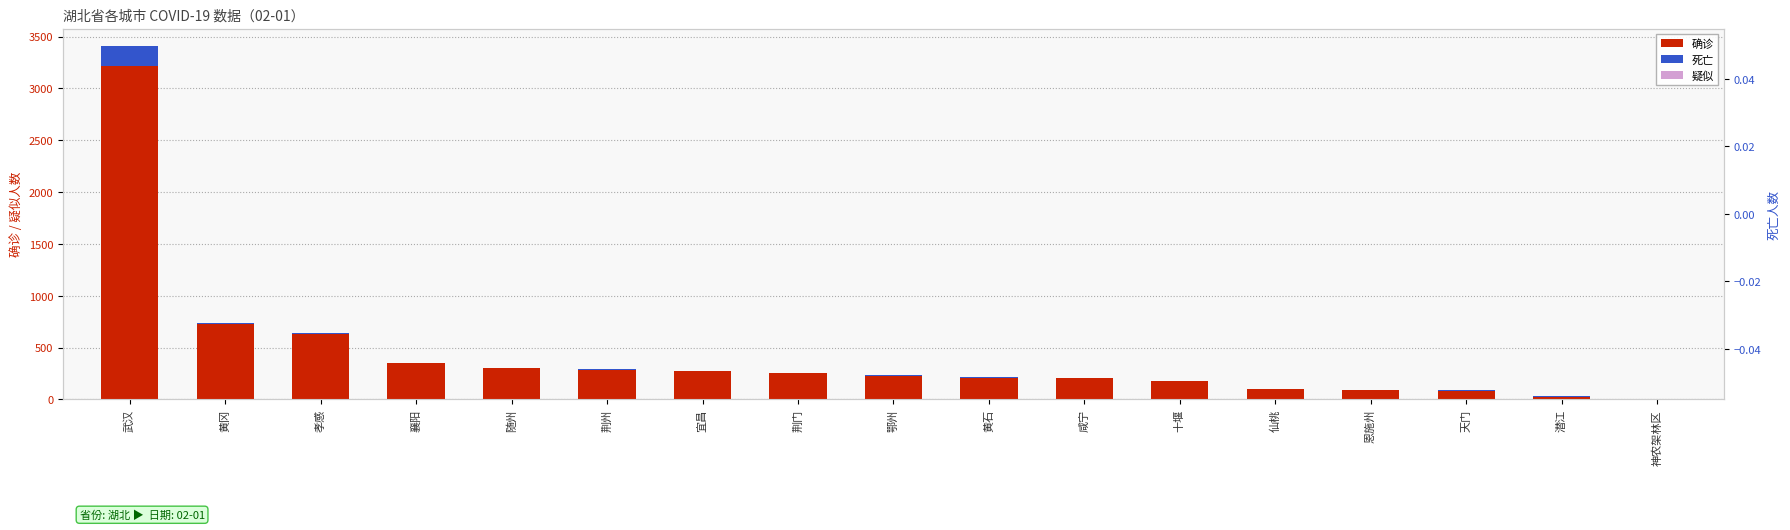

Which series changed the most between 随州 and 恩施州?

确诊